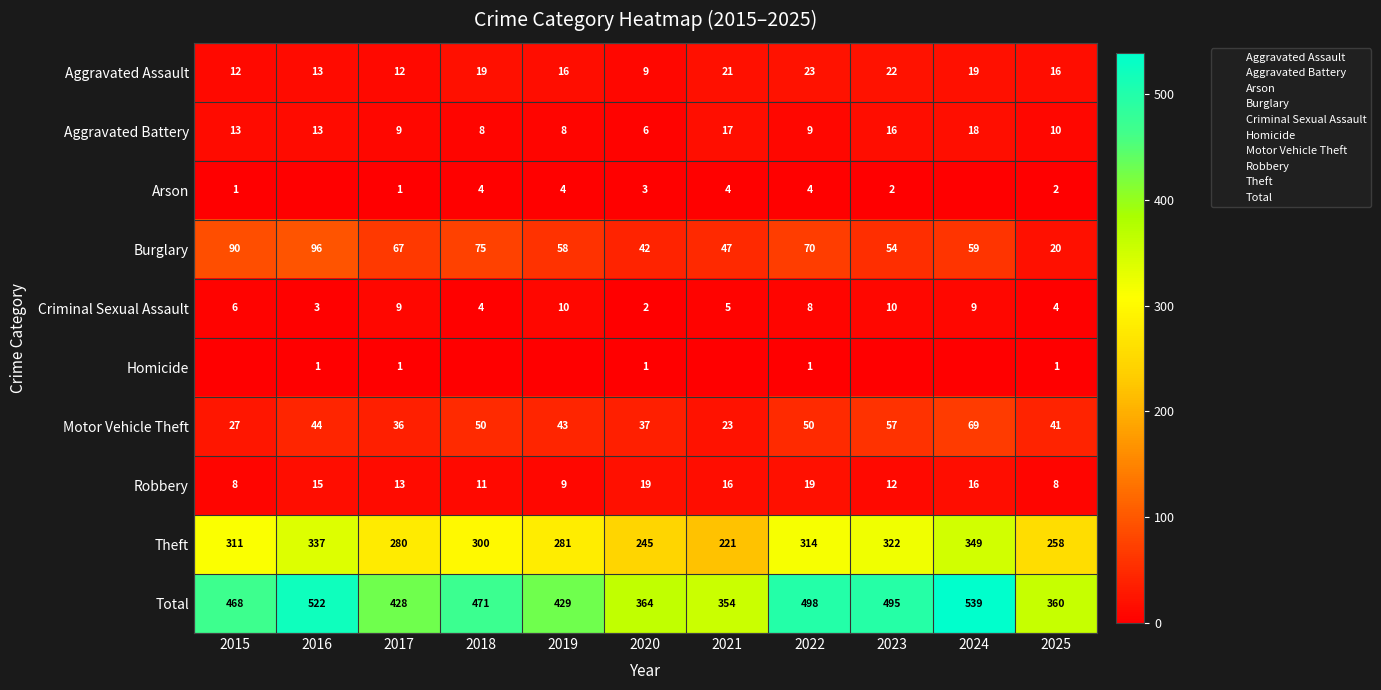

How many data points in Aggravated Battery are less than 10?

5